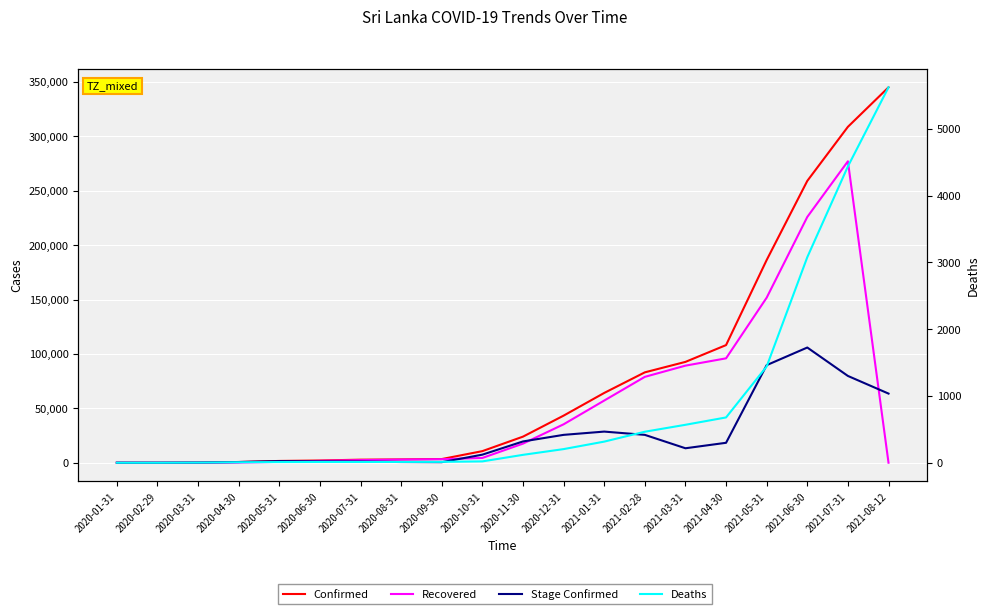

Which series changed the most between 2020-06-30 and 2020-10-31?

Confirmed